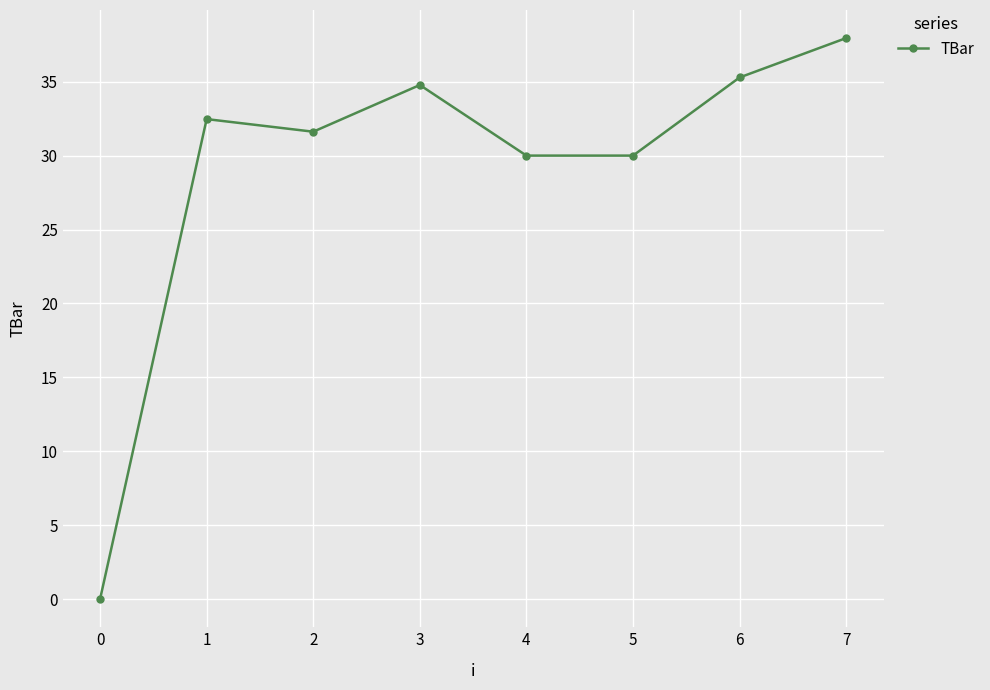

What is the maximum value shown in the chart?

37.9